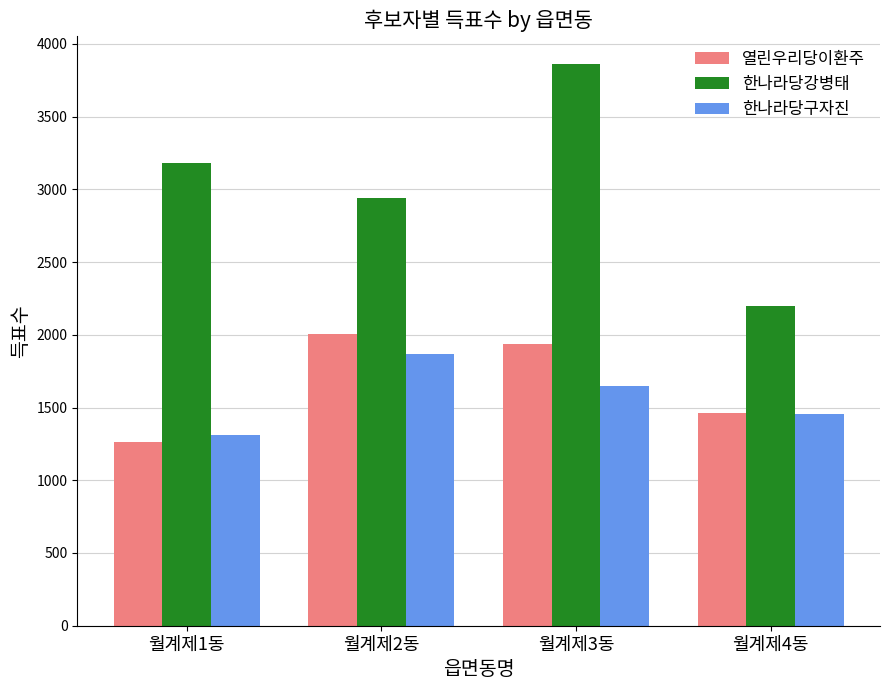

How many groups of bars are there?

4